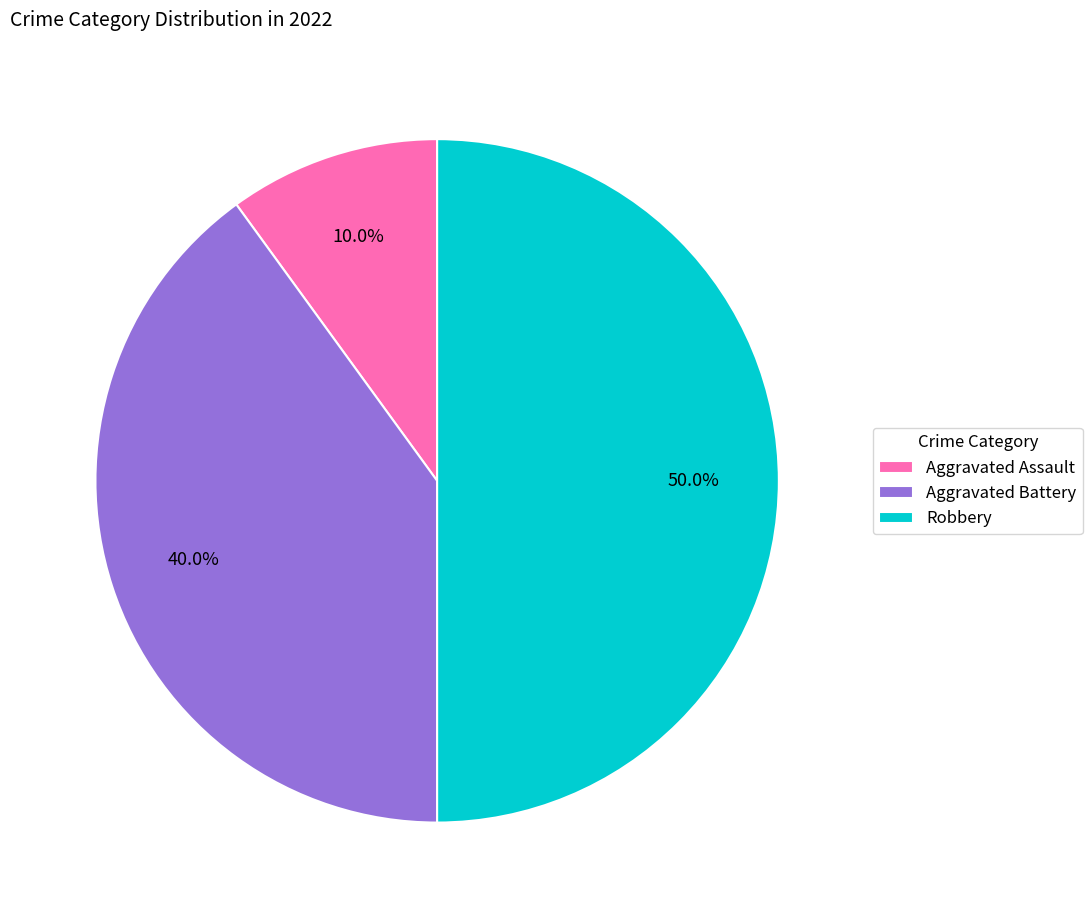

Between Robbery and Aggravated Battery, which is larger?

Robbery